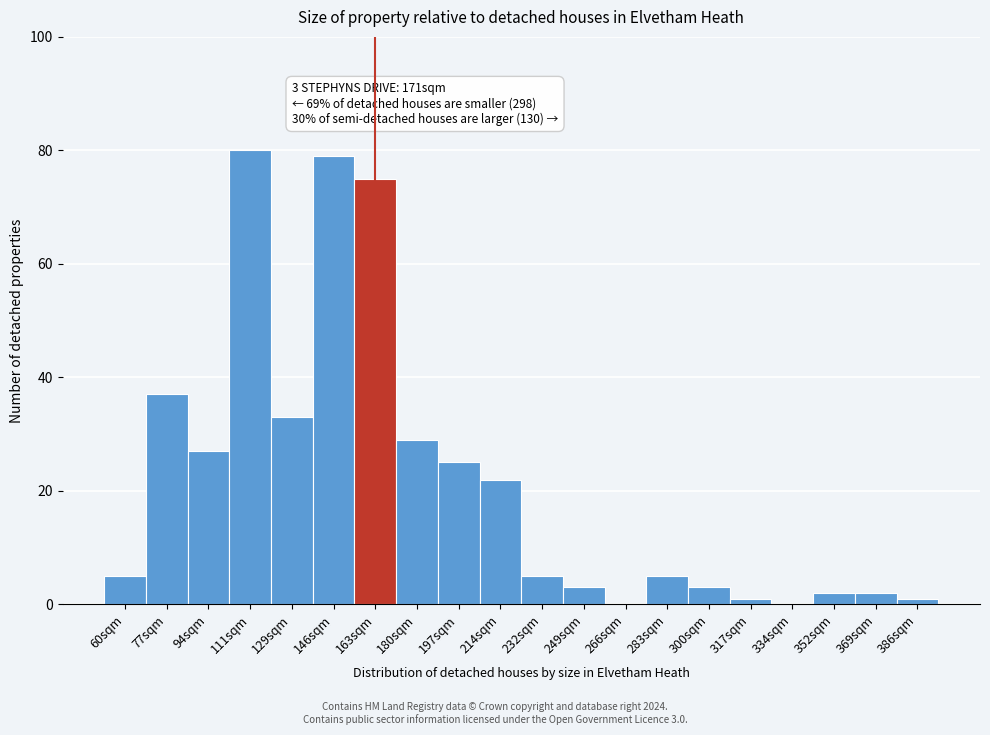

Reading right to left, what are all the values shown in this chart?

386sqm=1	369sqm=2	352sqm=2	334sqm=0	317sqm=1	300sqm=3	283sqm=5	266sqm=0	249sqm=3	232sqm=5	214sqm=22	197sqm=25	180sqm=29	163sqm=75	146sqm=79	129sqm=33	111sqm=80	94sqm=27	77sqm=37	60sqm=5